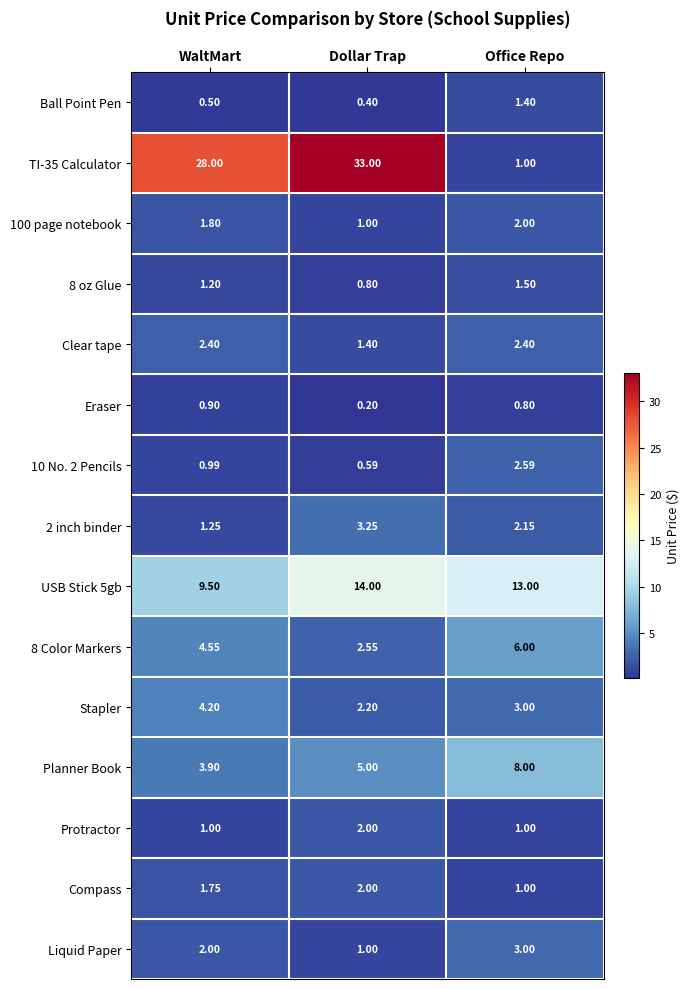

At which label does USB Stick 5gb first exceed 13?

Dollar Trap